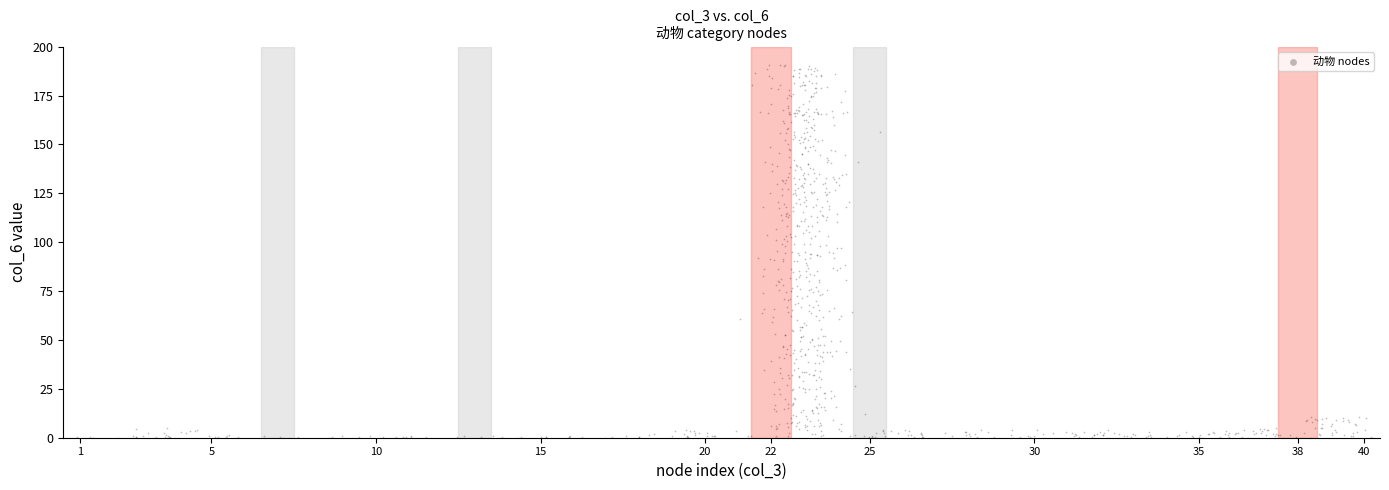

What is the range of Y values (max minus min)?

190.9